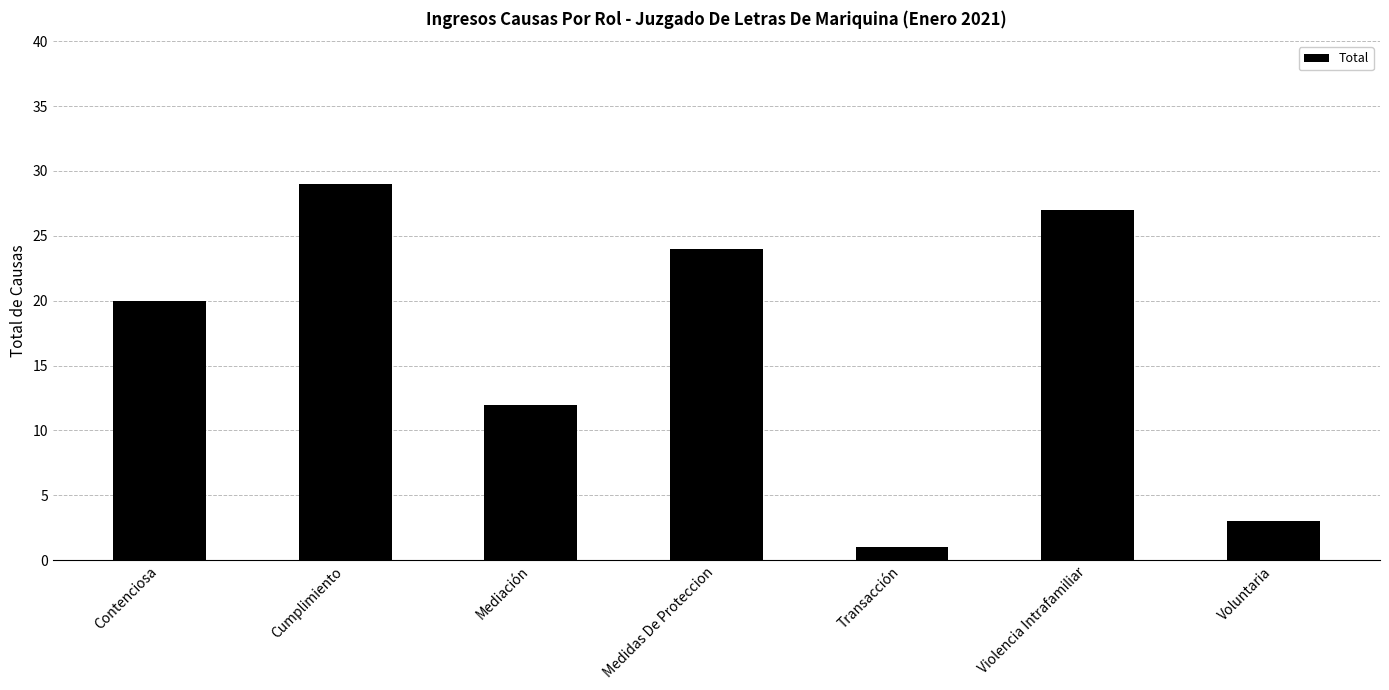

Rank the categories by value from lowest to highest.

Transacción, Voluntaria, Mediación, Contenciosa, Medidas De Proteccion, Violencia Intrafamiliar, Cumplimiento